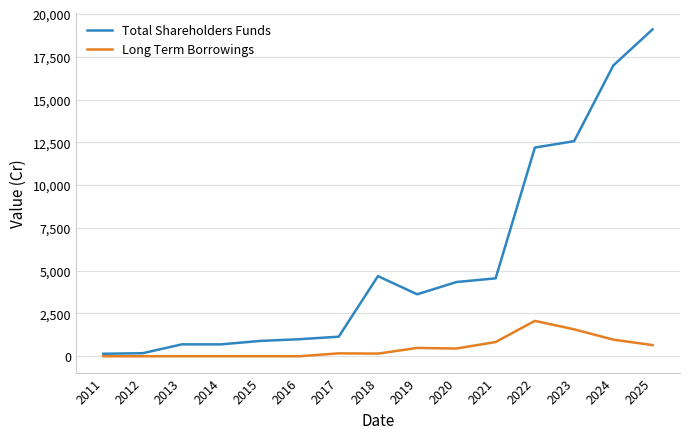

What are all the series names shown in the legend?

Total Shareholders Funds, Long Term Borrowings